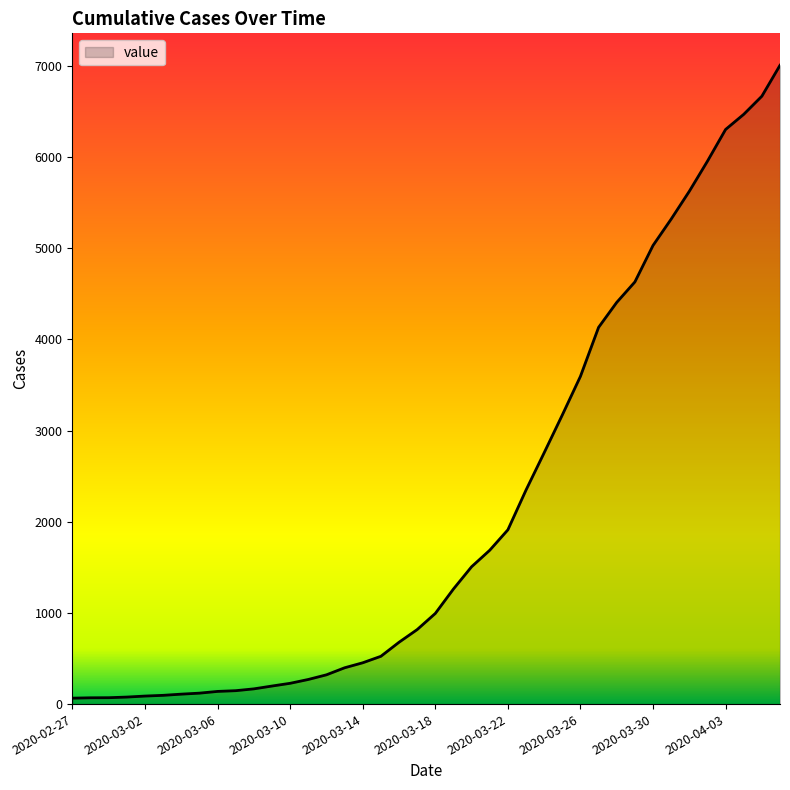

What is the greatest value displayed?

7005